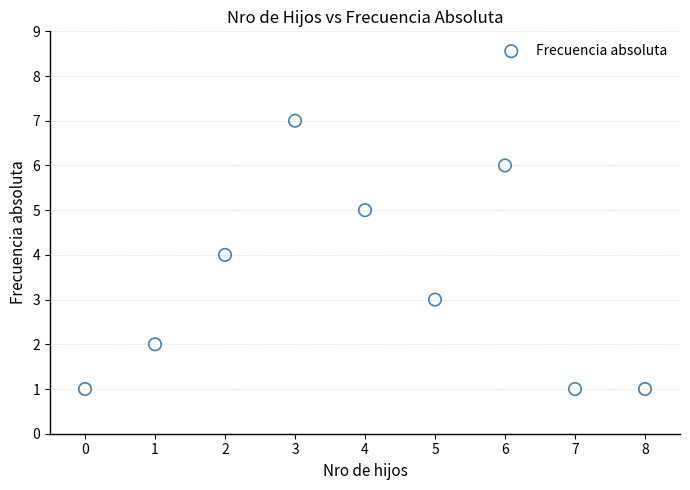

What is the average Y value?

3